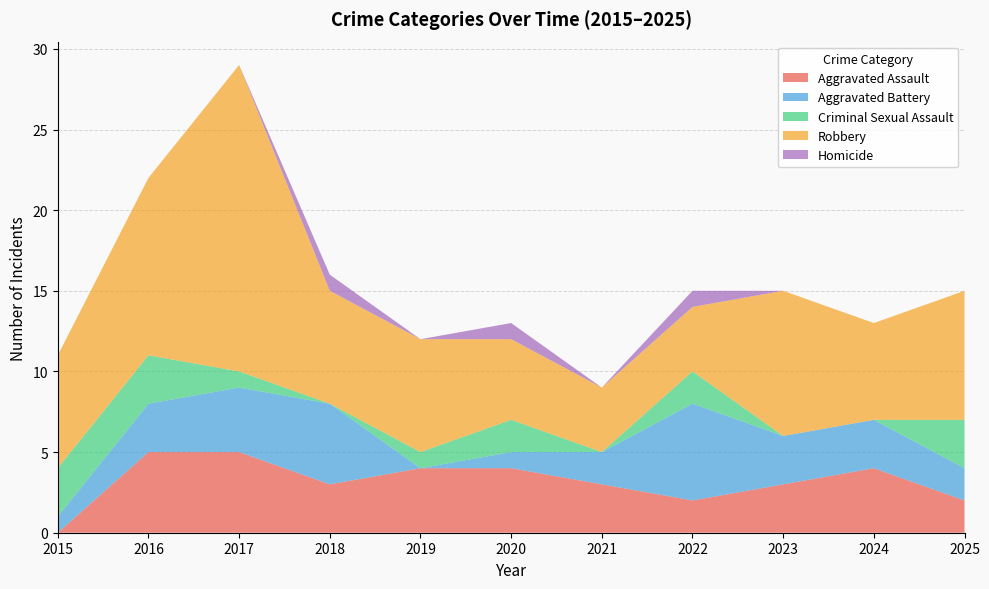

Reading left to right, list all the values displayed in this chart.

Aggravated Assault: 2015=0	2016=5	2017=5	2018=3	2019=4	2020=4	2021=3	2022=2	2023=3	2024=4	2025=2
Aggravated Battery: 2015=1	2016=3	2017=4	2018=5	2019=0	2020=1	2021=2	2022=6	2023=3	2024=3	2025=2
Criminal Sexual Assault: 2015=3	2016=3	2017=1	2018=0	2019=1	2020=2	2021=0	2022=2	2023=0	2024=0	2025=3
Robbery: 2015=7	2016=11	2017=19	2018=7	2019=7	2020=5	2021=4	2022=4	2023=9	2024=6	2025=8
Homicide: 2015=0	2016=0	2017=0	2018=1	2019=0	2020=1	2021=0	2022=1	2023=0	2024=0	2025=0